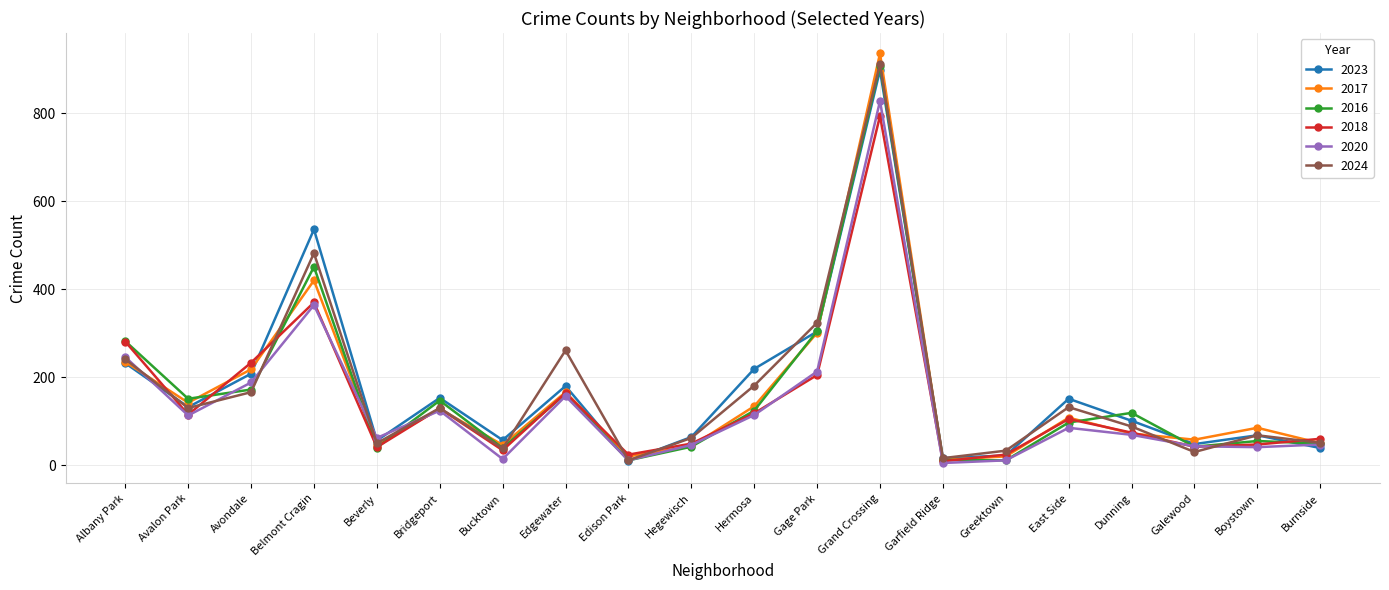

At which category is the sum across all series the highest?

Grand Crossing